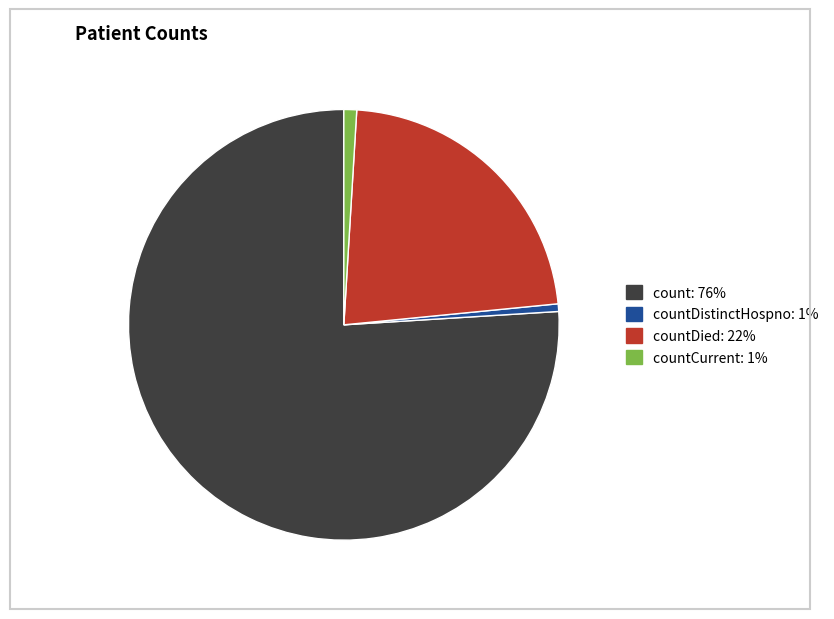

Which category accounts for the majority?

count